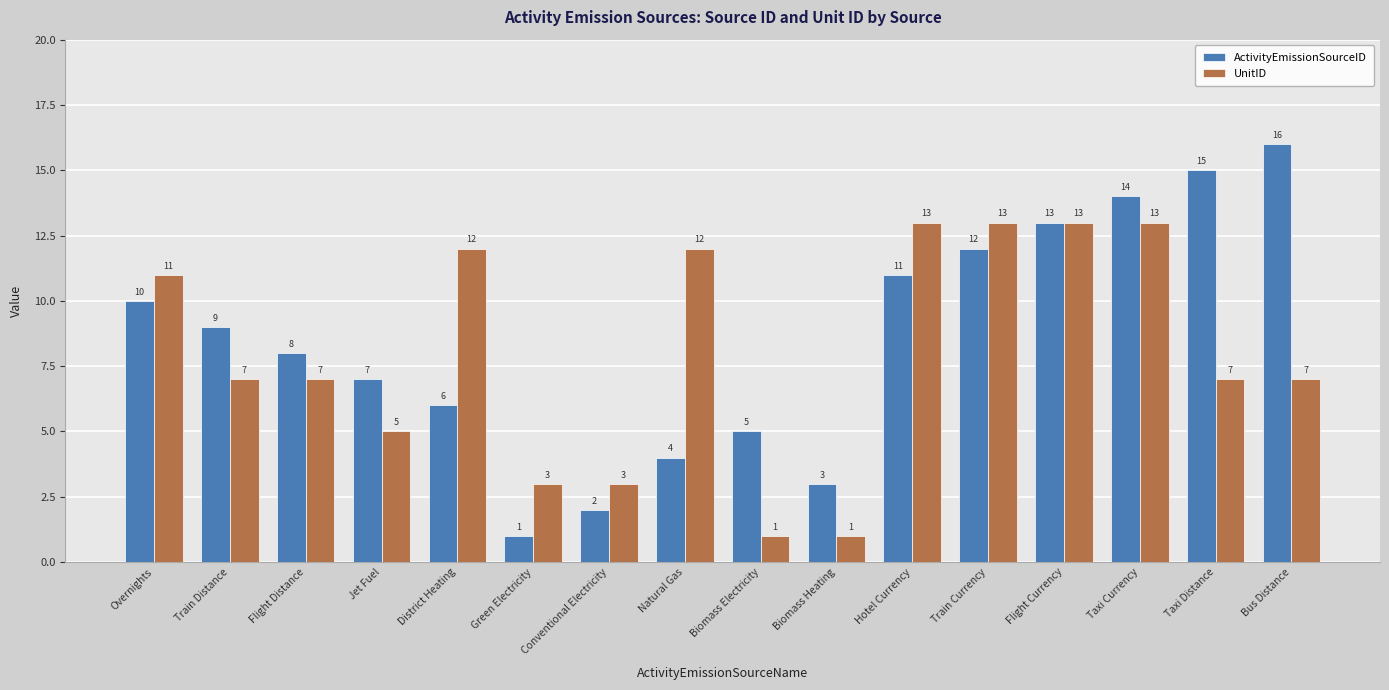

The UnitID series shows 19 at Taxi Currency. True or false?

False